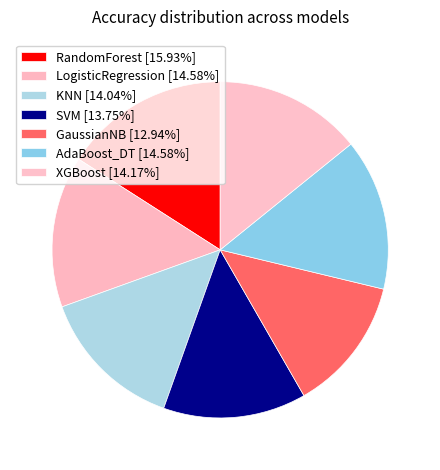

Count the number of slices in the pie.

7